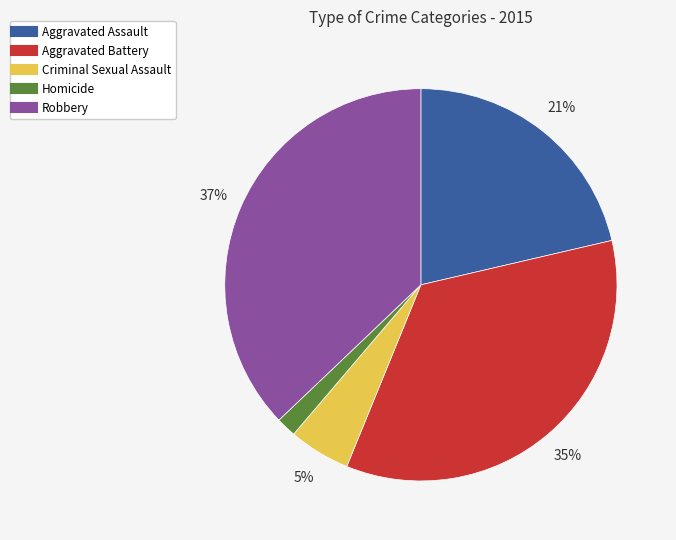

To the nearest percent, what is the combined percentage of Robbery and Homicide?

39%